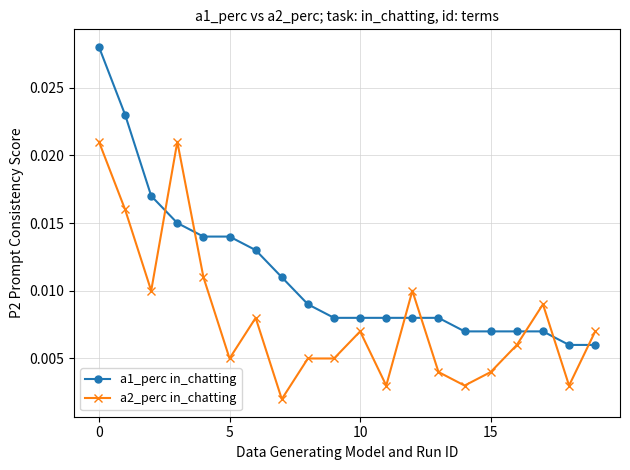

At how many categories does at least one series exceed 0?

20